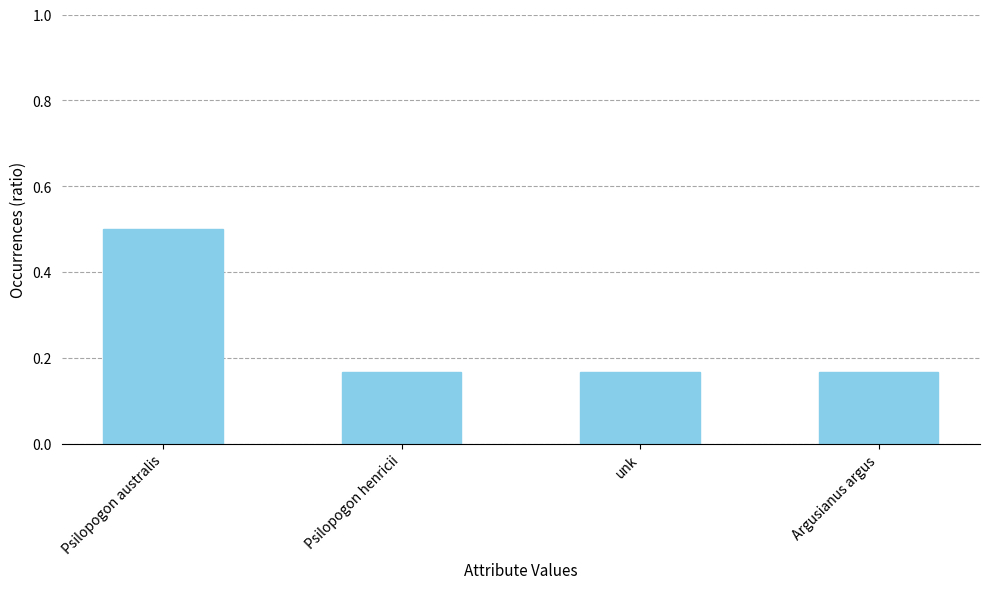

What is the sum of the values at Psilopogon australis and Argusianus argus?

0.7